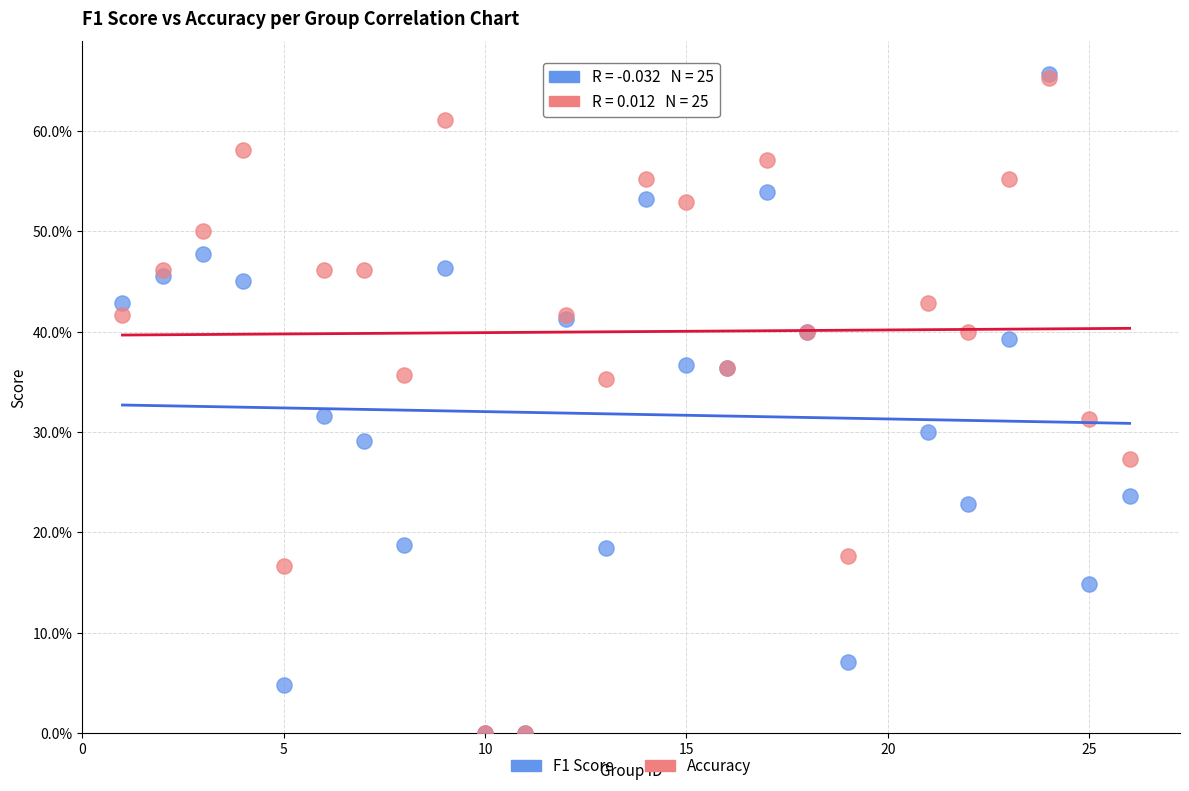

What are all the series names shown in the legend?

F1 Score, Accuracy